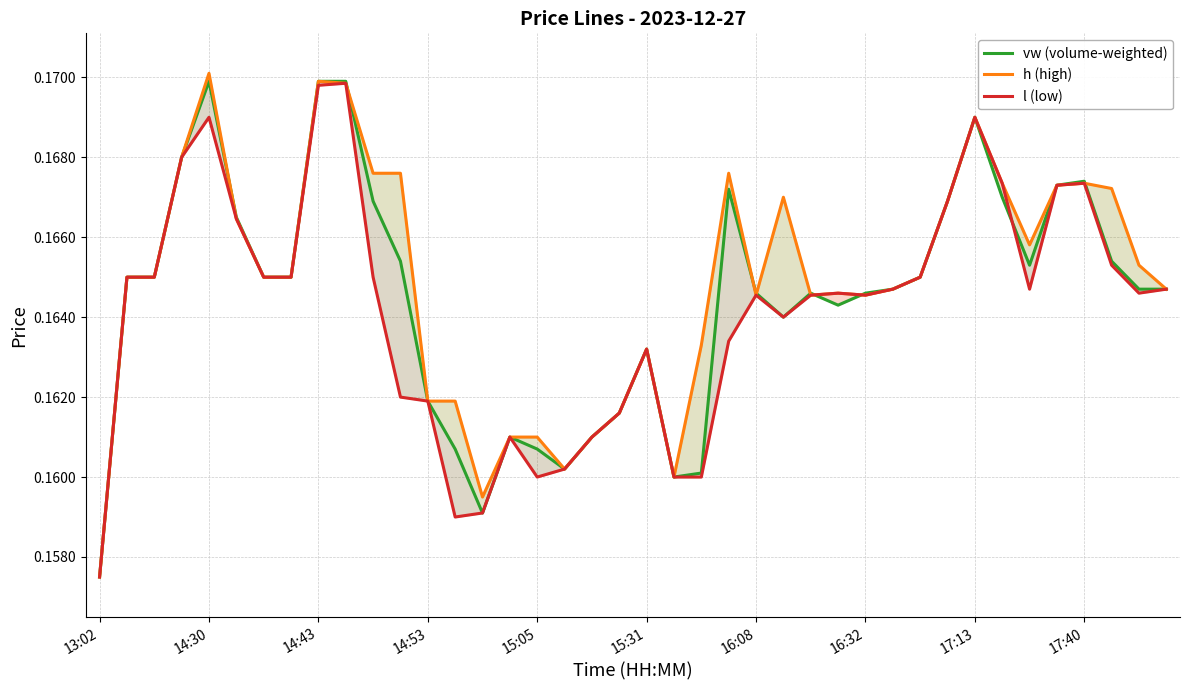

How many data points does each series have?

40